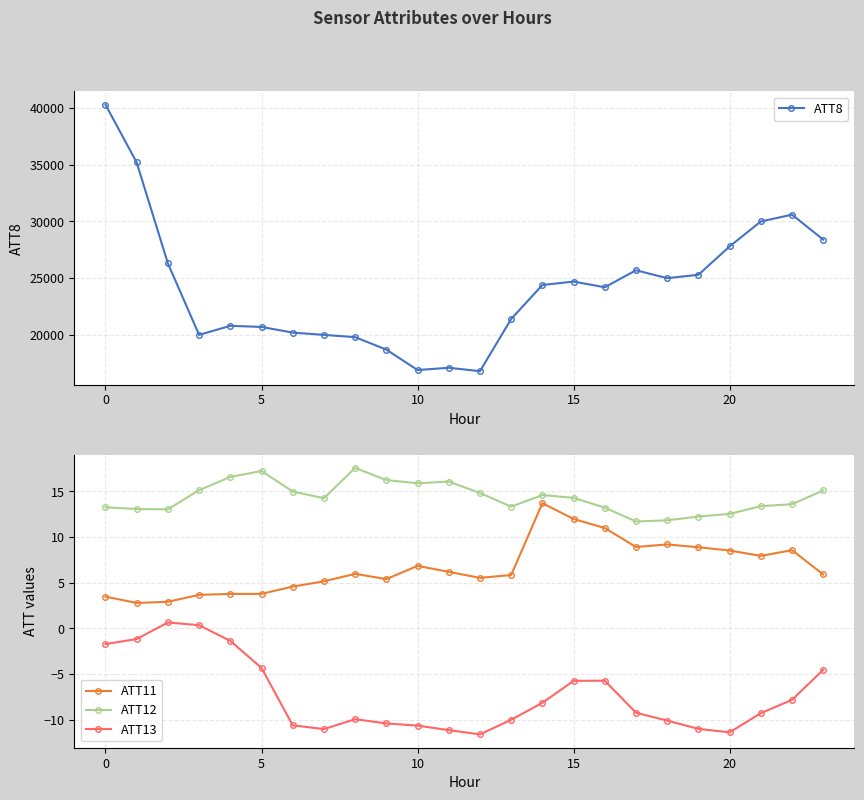

Does the chart display data point markers on the line(s)?

Yes